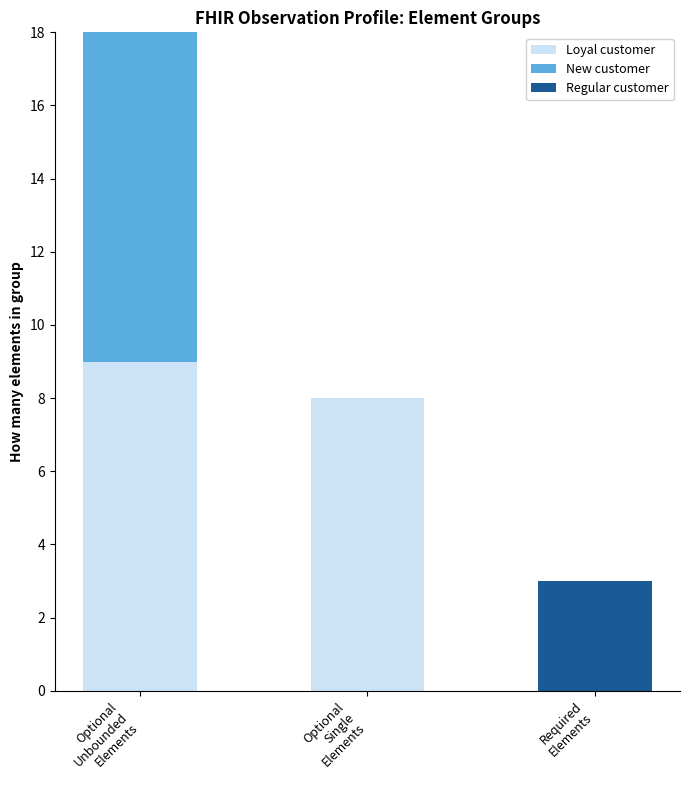

Are the bars grouped side by side (vs. stacked)?

No